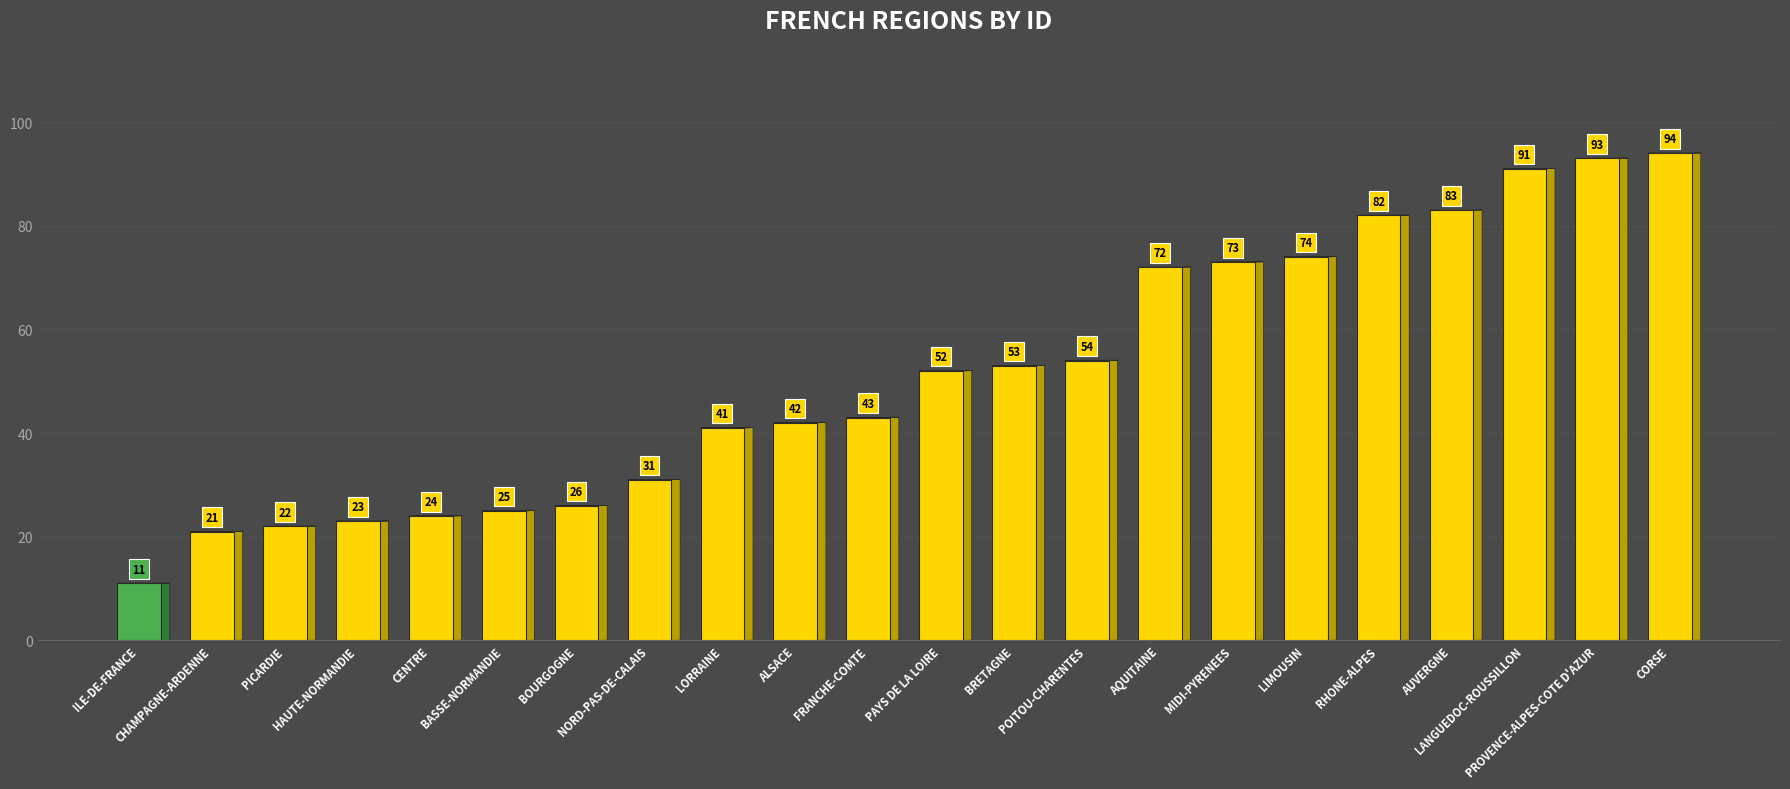

What is the difference between the maximum and second lowest values?

73